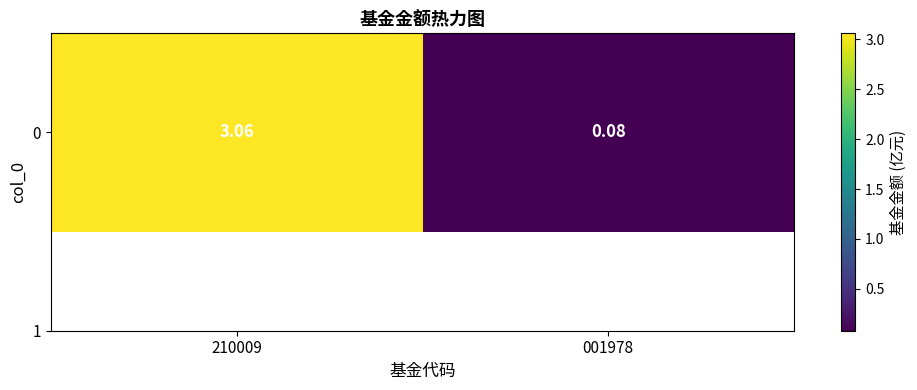

True or false: the data shows 3.1 at 210009.

True